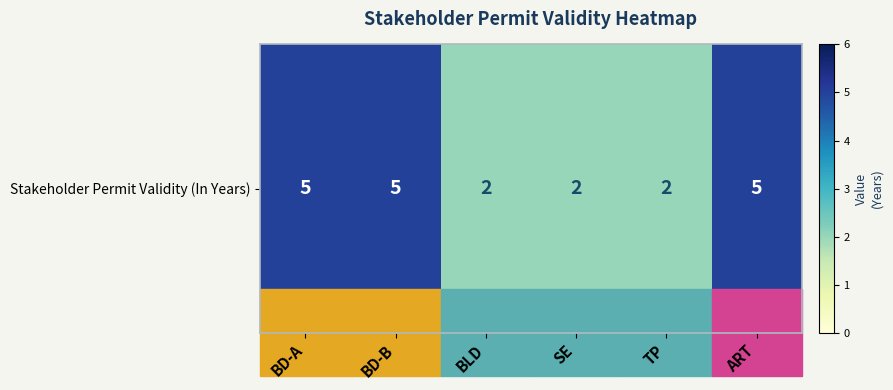

What is the sum of the values at BD-A and TP?

7